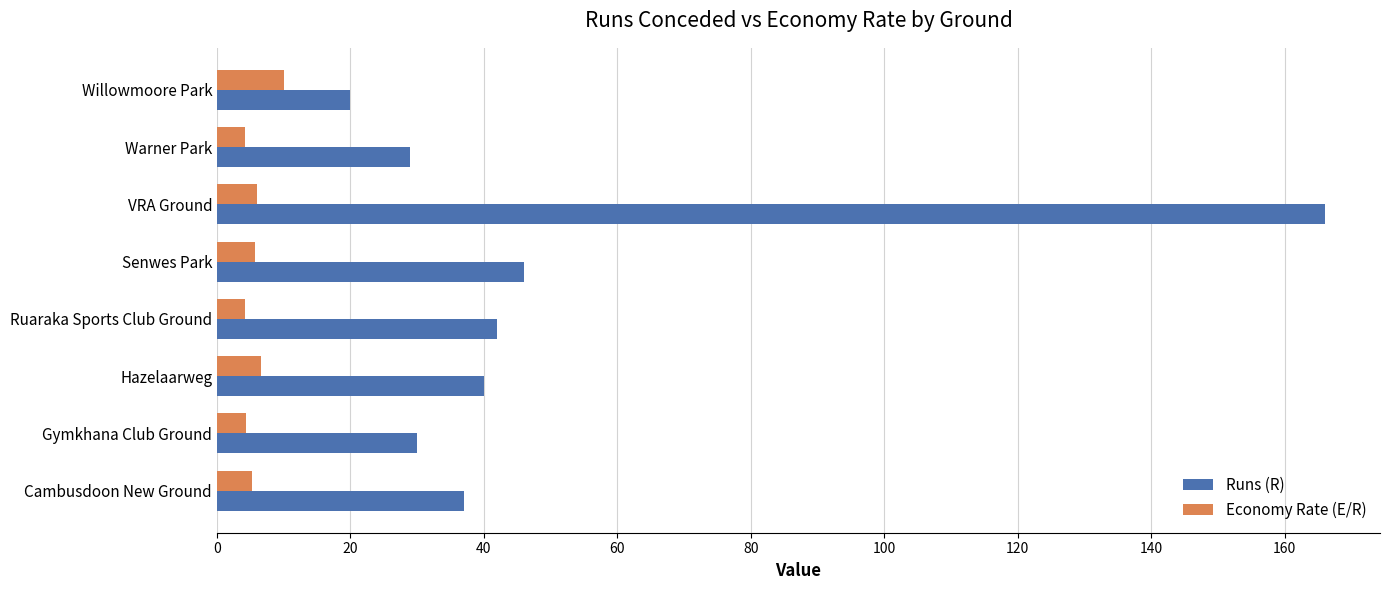

At which category is the sum across all series the highest?

VRA Ground